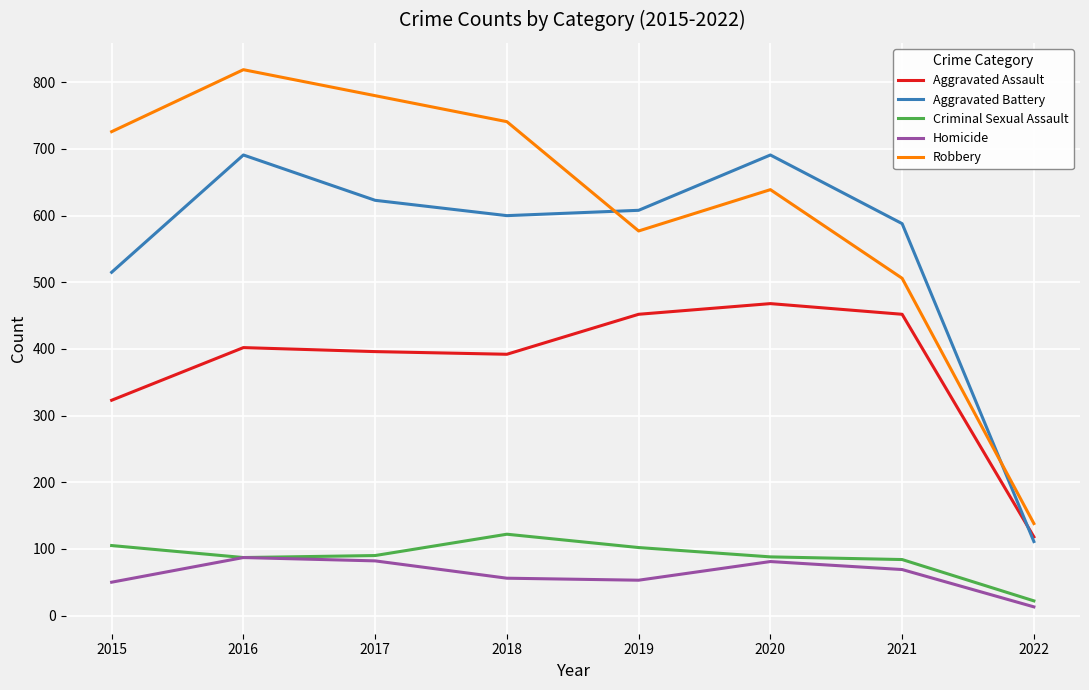

How many intersections are there between Aggravated Battery and Robbery?

2